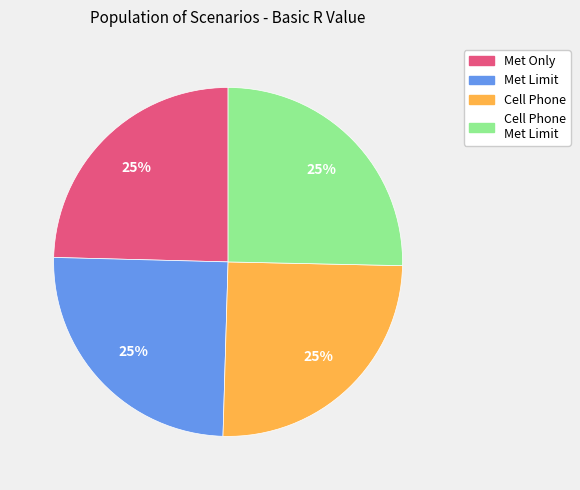

To the nearest percent, what is the average slice percentage?

25%